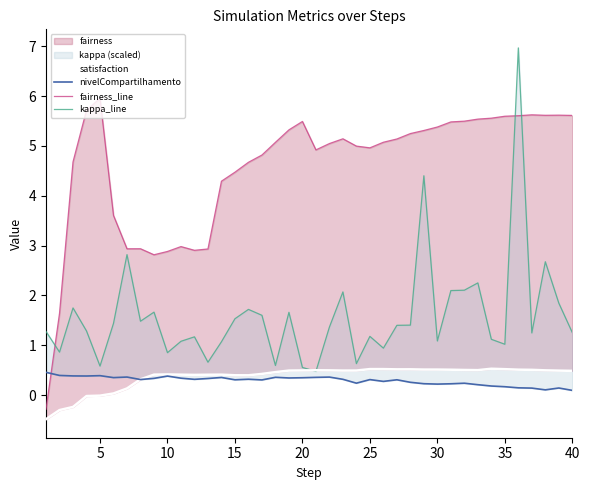

The value of satisfaction at 16 is 0.2. True or false?

False